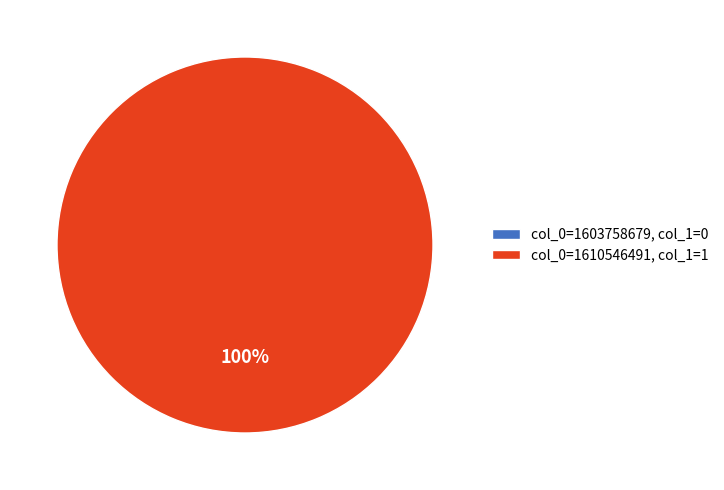

To the nearest percent, what is the difference between the 1610546491 and 1603758679 slice percentages?

100%